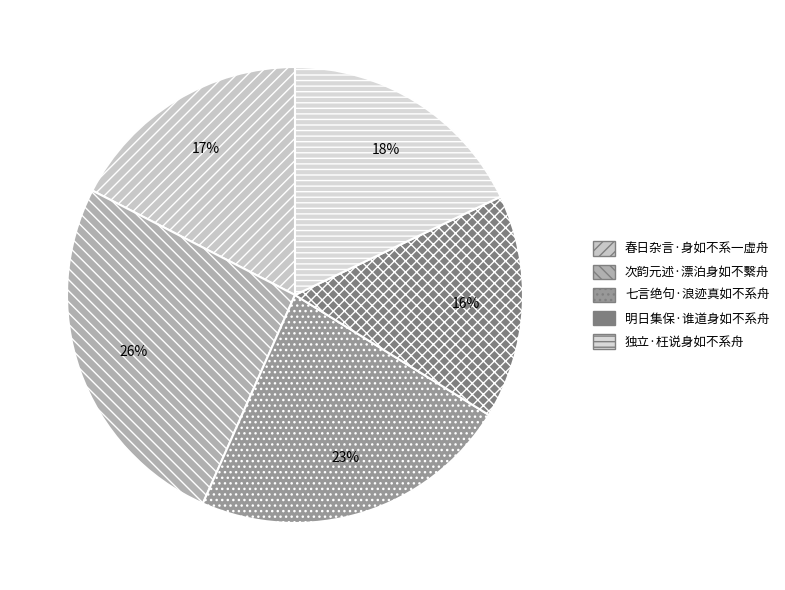

Rank the categories by value from highest to lowest.

次韵元述·漂泊身如不繫舟, 七言绝句·浪迹真如不系舟, 独立·枉说身如不系舟, 春日杂言·身如不系一虚舟, 明日集保·谁道身如不系舟